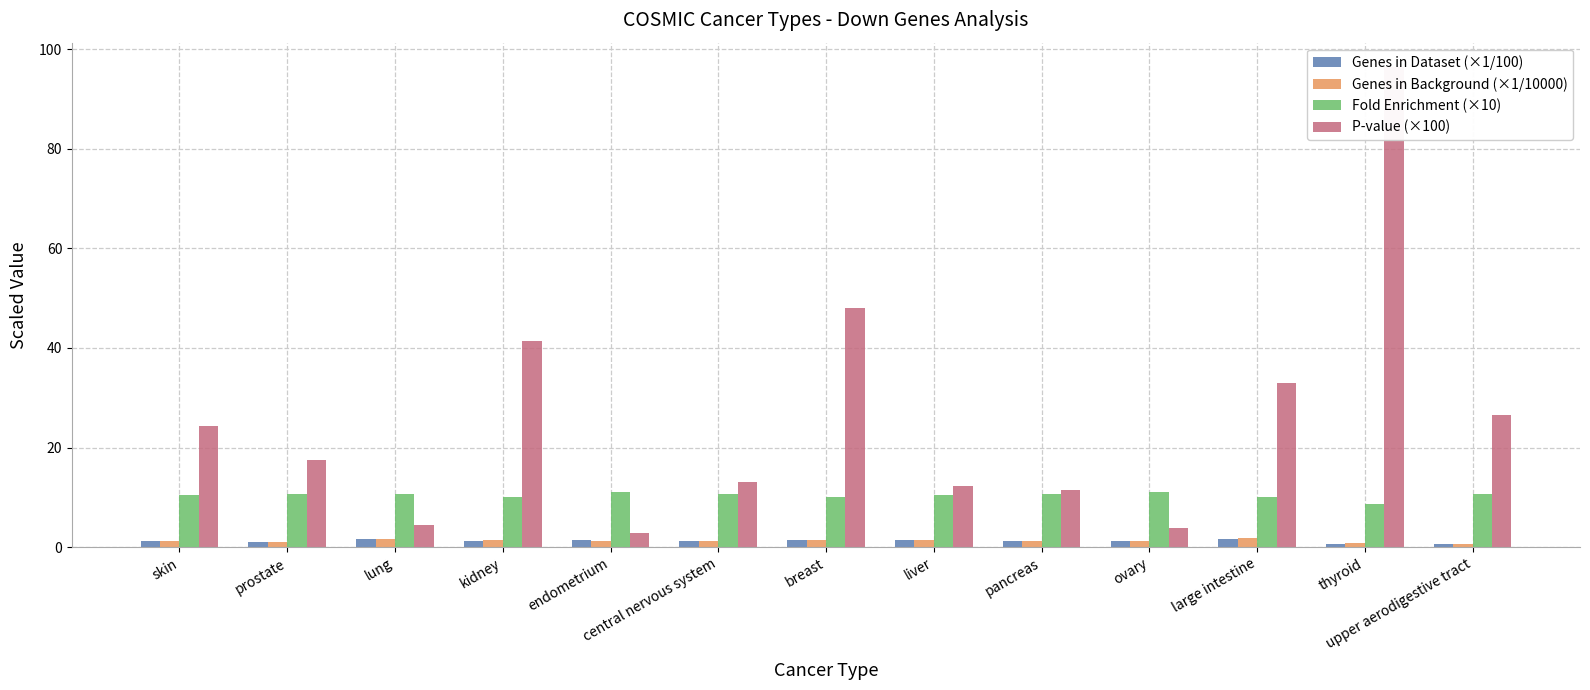

At which category is the sum across all series the highest?

thyroid